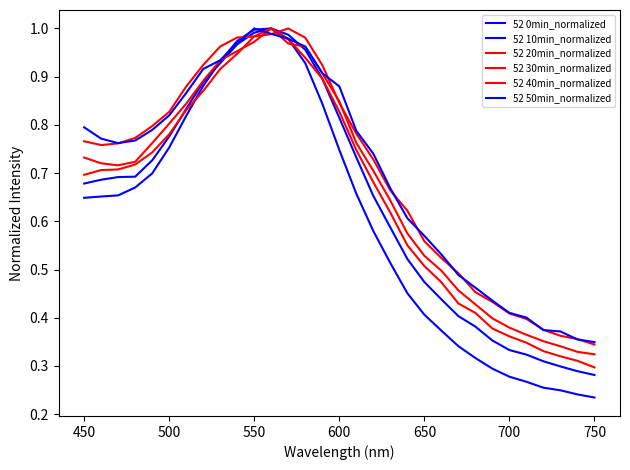

Reading left to right, list all the values displayed in this chart.

52 0min_normalized: 0.6	0.7	0.7	0.7	0.7	0.8	0.8	0.9	0.9	1.0	1.0	1.0	1.0	0.9	0.8	0.7	0.7	0.6	0.5	0.5	0.4	0.4	0.3	0.3	0.3	0.3	0.3	0.3	0.2	0.2	0.2
52 10min_normalized: 0.7	0.7	0.7	0.7	0.7	0.8	0.8	0.9	0.9	1.0	1.0	1.0	1.0	1.0	0.9	0.8	0.7	0.7	0.6	0.5	0.5	0.4	0.4	0.4	0.4	0.3	0.3	0.3	0.3	0.3	0.3
52 20min_normalized: 0.7	0.7	0.7	0.7	0.7	0.8	0.8	0.9	0.9	0.9	1.0	1.0	1.0	0.9	0.9	0.8	0.7	0.7	0.6	0.6	0.5	0.5	0.4	0.4	0.4	0.4	0.3	0.3	0.3	0.3	0.3
52 30min_normalized: 0.7	0.7	0.7	0.7	0.8	0.8	0.8	0.9	0.9	1.0	1.0	1.0	1.0	1.0	0.9	0.8	0.8	0.7	0.6	0.6	0.5	0.5	0.5	0.4	0.4	0.4	0.4	0.4	0.3	0.3	0.3
52 40min_normalized: 0.8	0.8	0.8	0.8	0.8	0.8	0.9	0.9	1.0	1.0	1.0	1.0	1.0	1.0	0.9	0.8	0.8	0.7	0.7	0.6	0.6	0.5	0.5	0.5	0.4	0.4	0.4	0.4	0.4	0.4	0.3
52 50min_normalized: 0.8	0.8	0.8	0.8	0.8	0.8	0.9	0.9	0.9	1.0	1.0	1.0	1.0	1.0	0.9	0.9	0.8	0.7	0.7	0.6	0.6	0.5	0.5	0.5	0.4	0.4	0.4	0.4	0.4	0.4	0.3